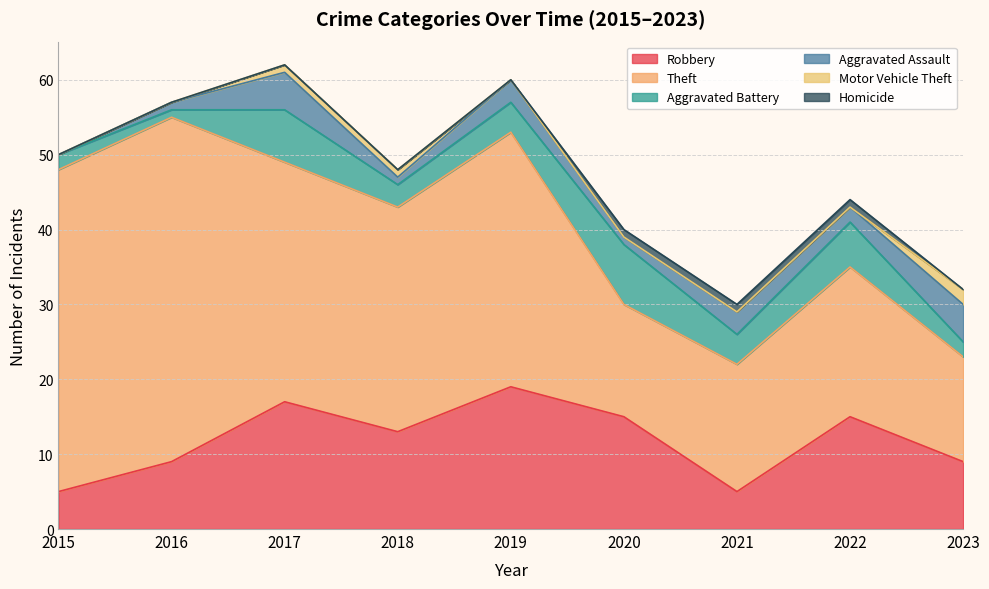

What is the difference between the second highest and minimum values in the Robbery series?

12